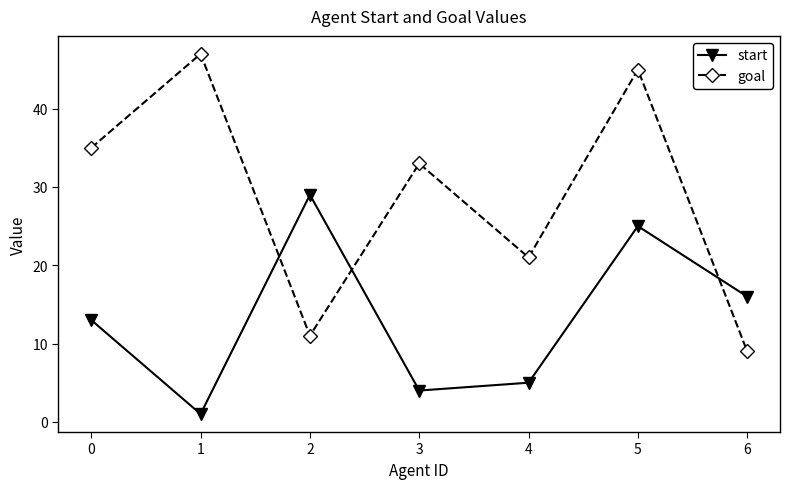

What is the highest value of the goal series?

47